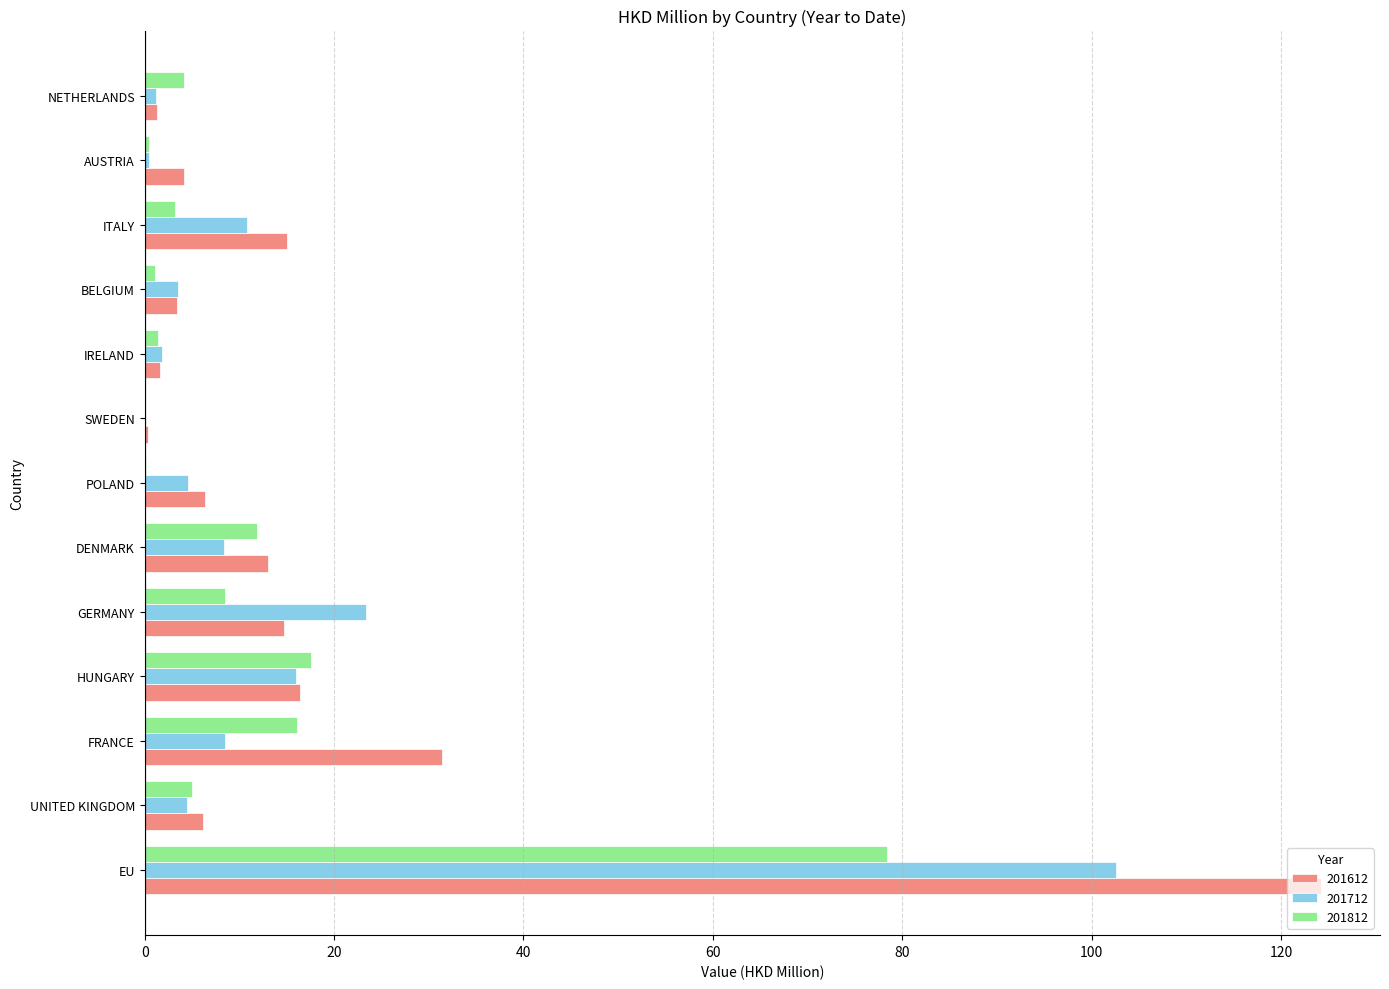

The 201612 series shows 17.3 at DENMARK. True or false?

False